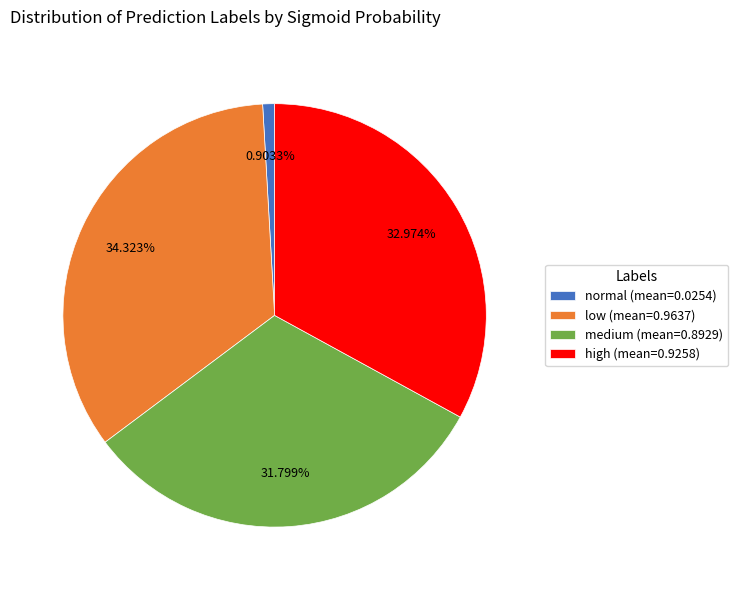

Does normal (mean=0.0254) represent more than half of the total?

No